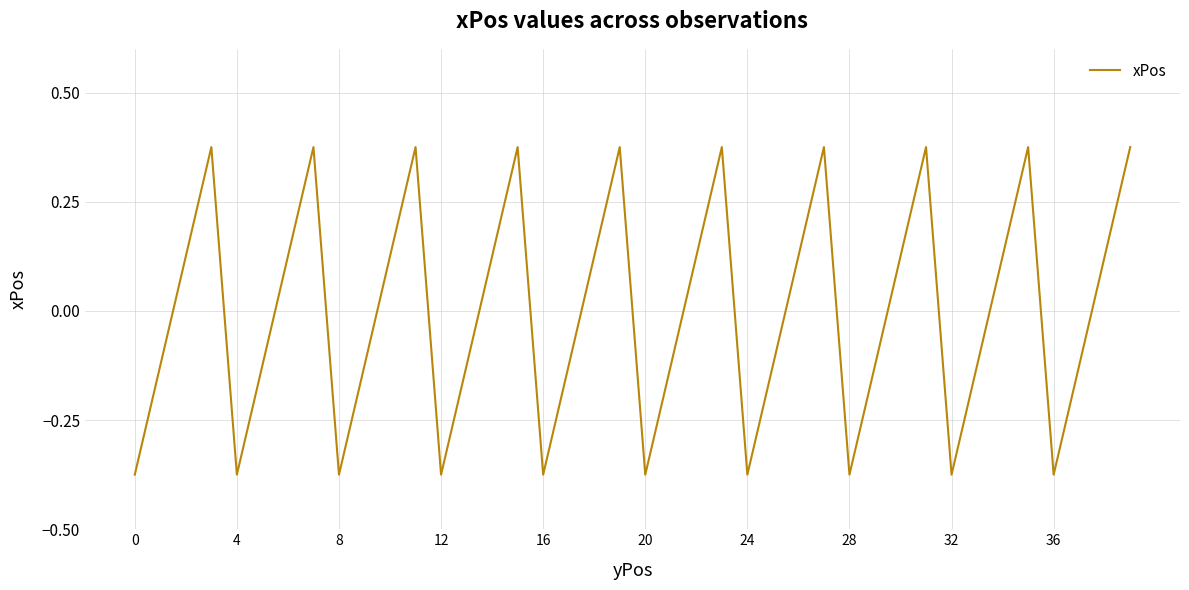

How many negative values are there?

20